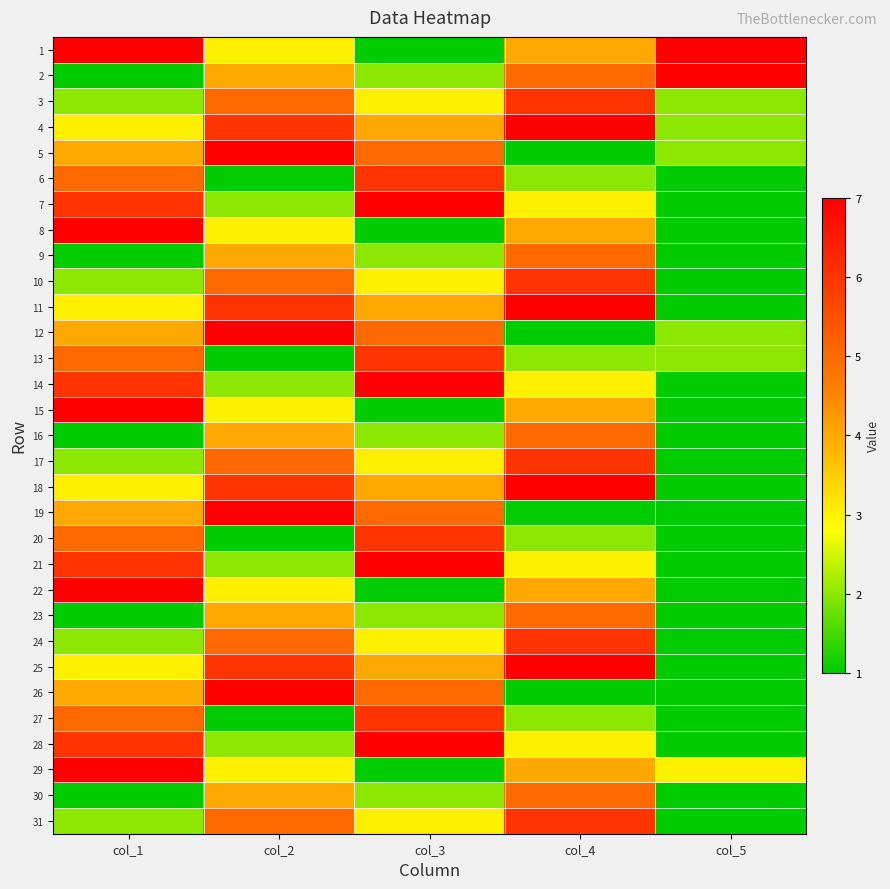

Which series has the largest total across all categories?

1